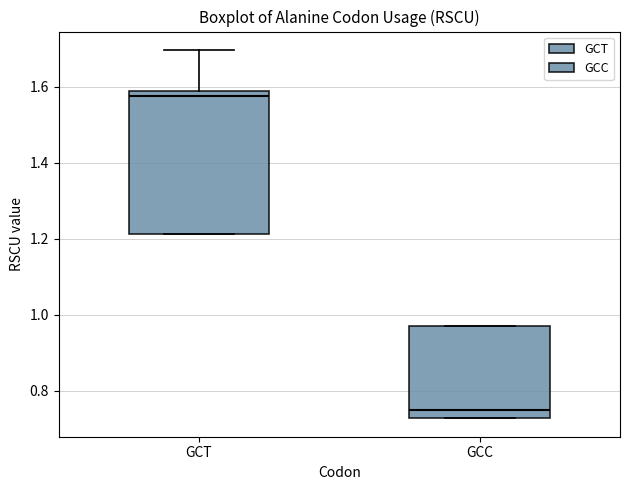

Reading left to right, transcribe this box plot: for each box, give where its median line is, the range the box spans, and where its two whiskers end, as read against the y-axis. The values are not printed on the chart, so give them approximately, as read against the axis.

GCT: median 1.58 (just below the box's upper edge), box 1.22 to 1.58, whiskers 1.22 to 1.70
GCC: median 0.76, box 0.72 to 0.98, whiskers 0.72 to 0.98